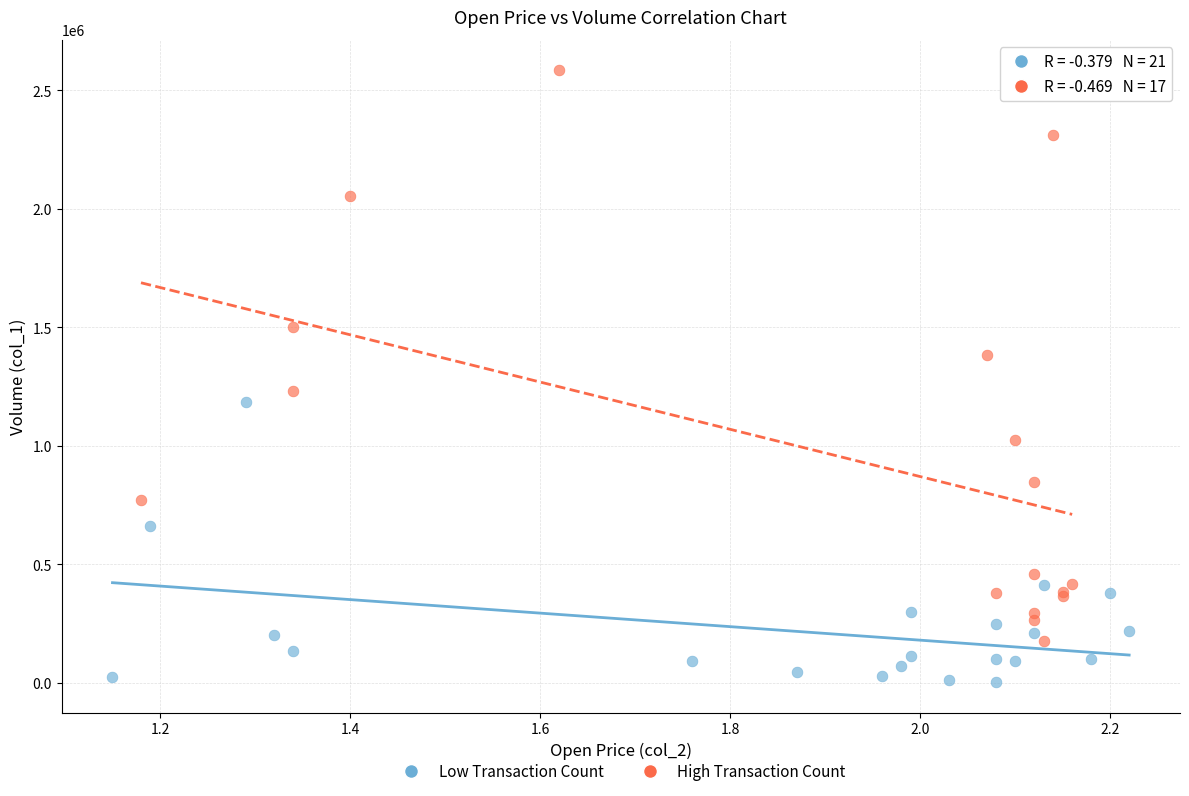

Which series reaches the maximum Y coordinate?

High Transaction Count